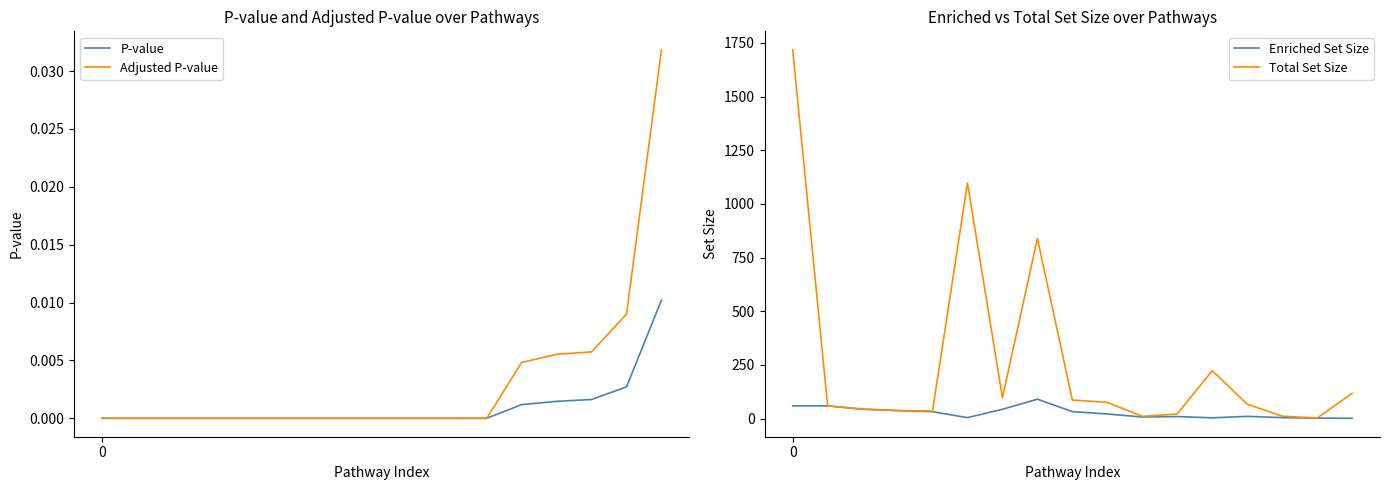

What is the greatest value displayed?

1718.0